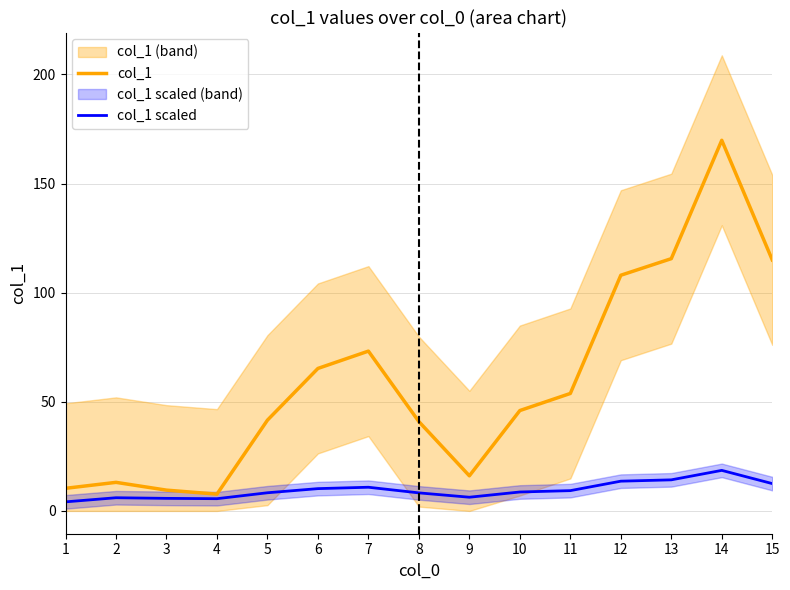

What is the difference between the col_1 values at 12 and 13?

7.6